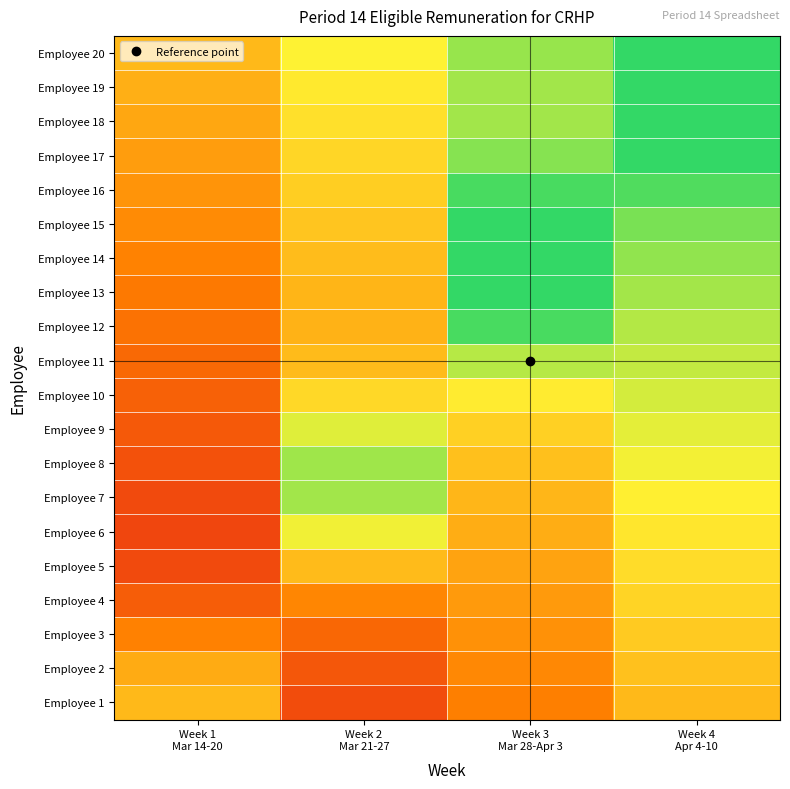

Count the number of data series in this chart.

20